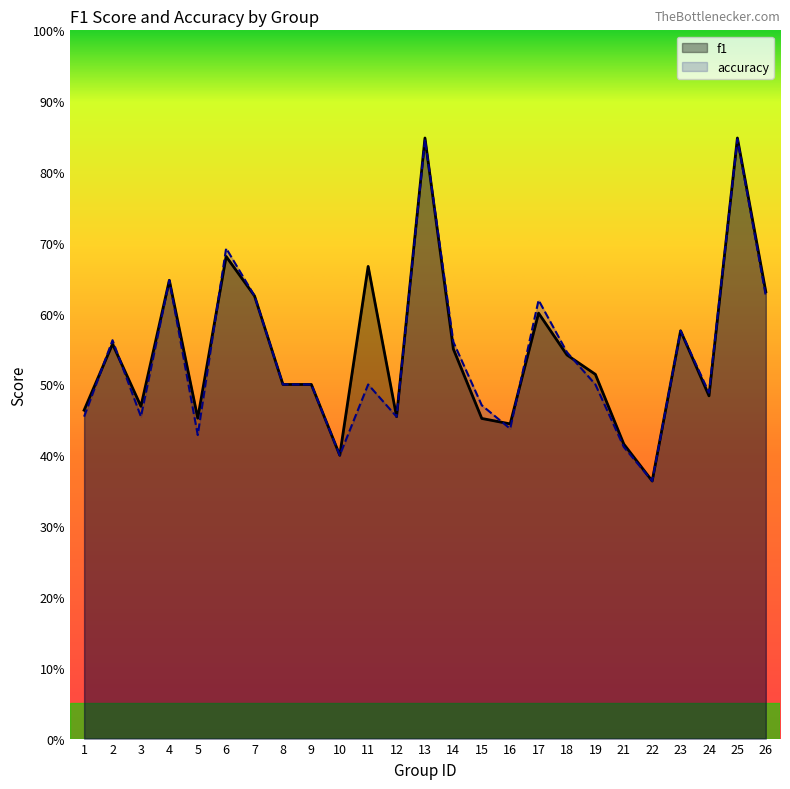

In accuracy, how many points are higher than both neighbors (excluding endpoints)?

8